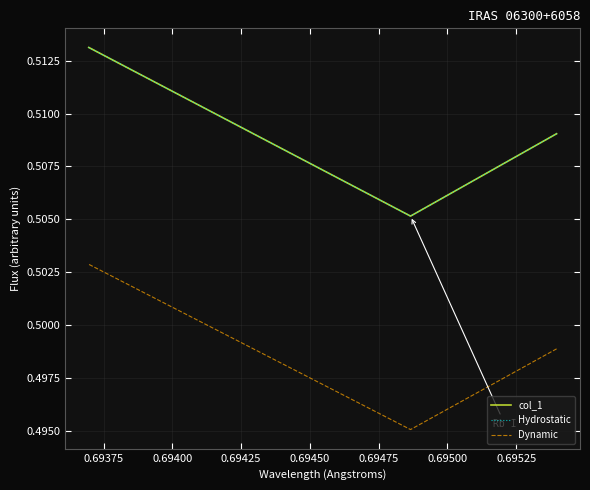

What is the minimum value for Dynamic?

0.5